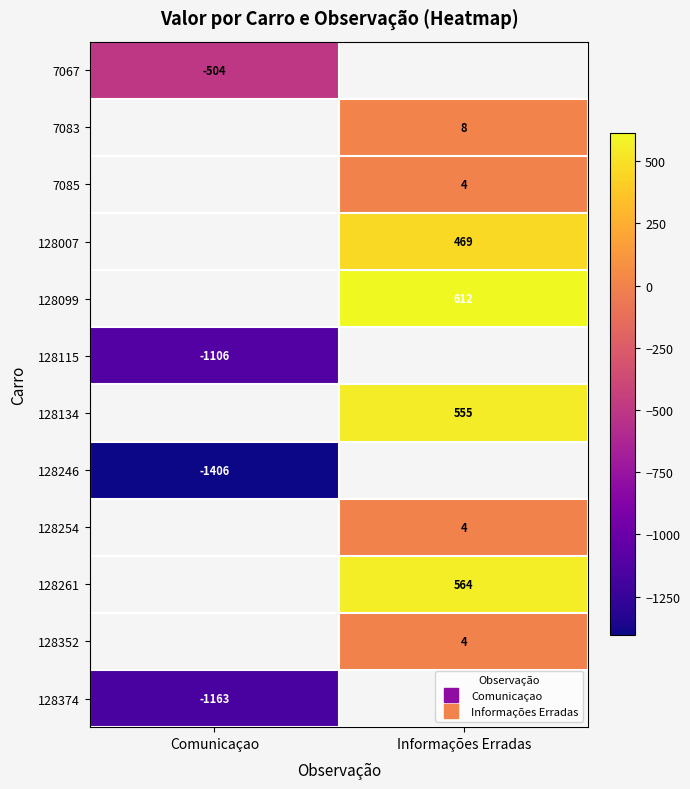

True or false: 128134 has a value of 311.3 at Informações Erradas.

False